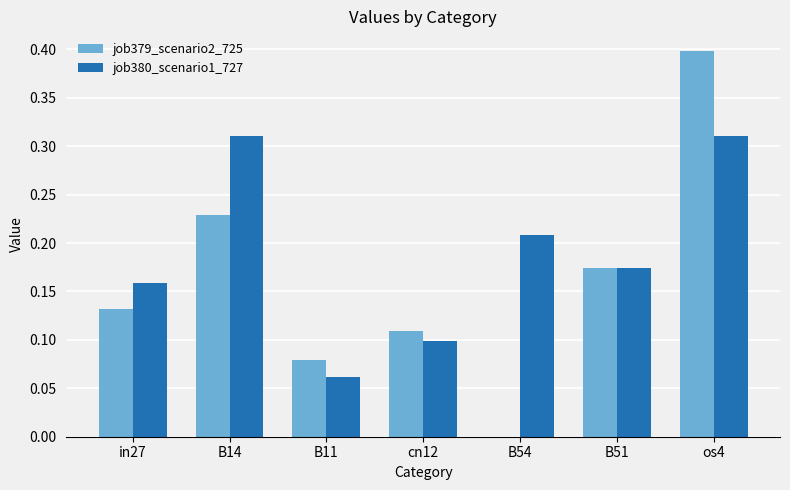

Which label corresponds to the largest value in the chart?

os4